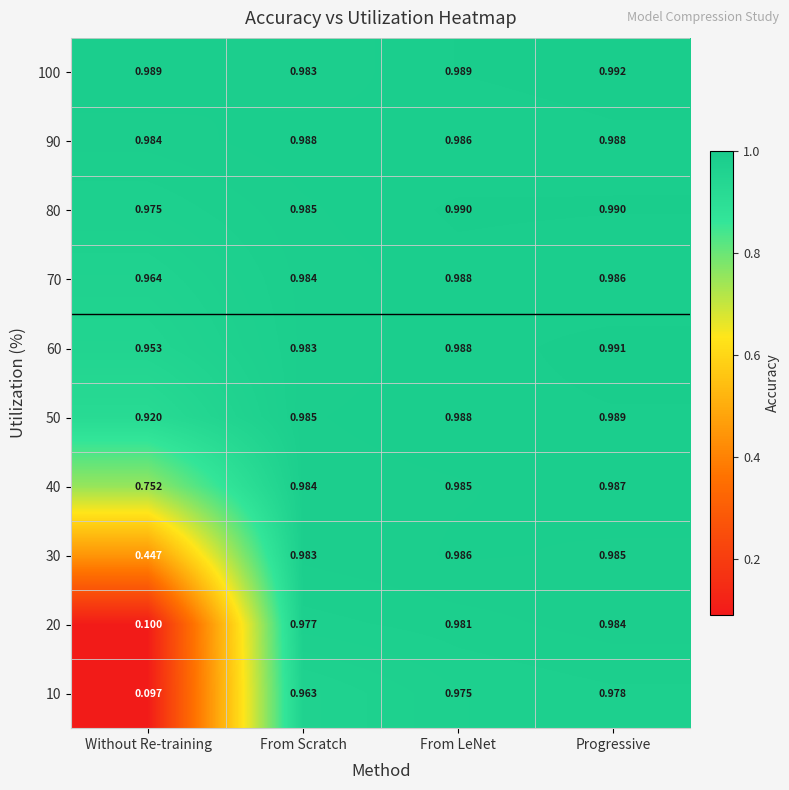

At which category is the sum across all series the highest?

Progressive